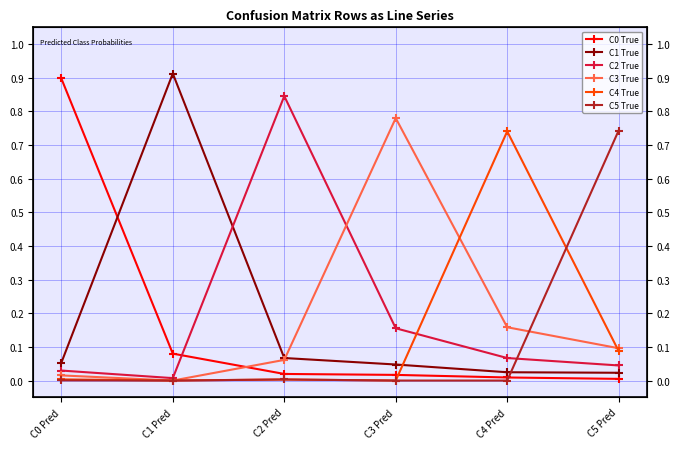

How many values in C3 True are above zero?

5